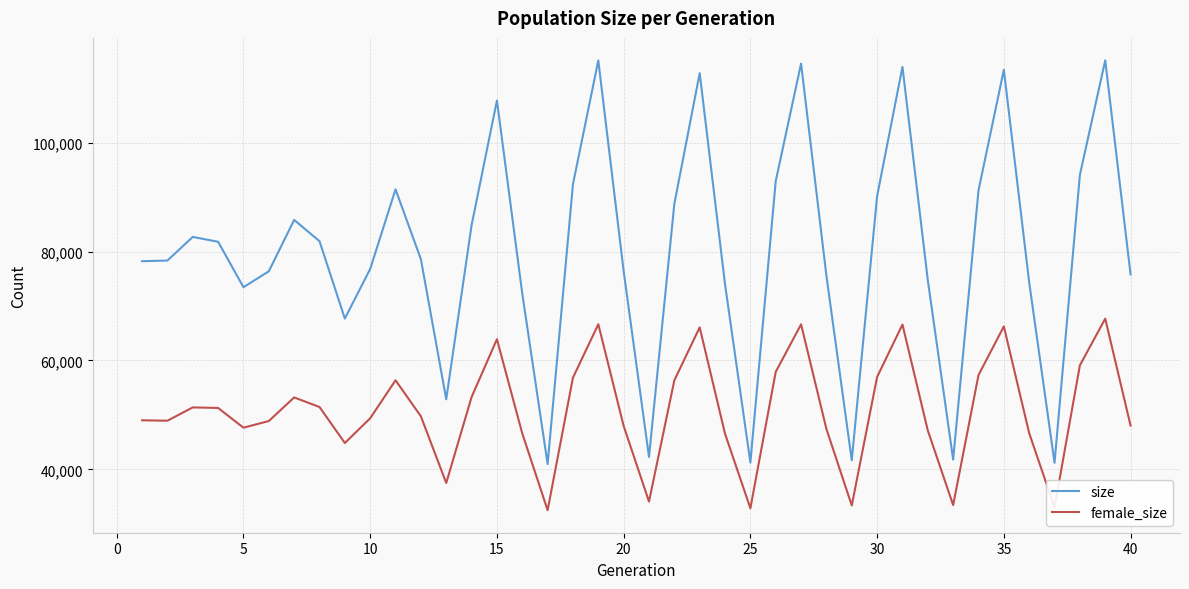

Which series has the widest spread of values?

size